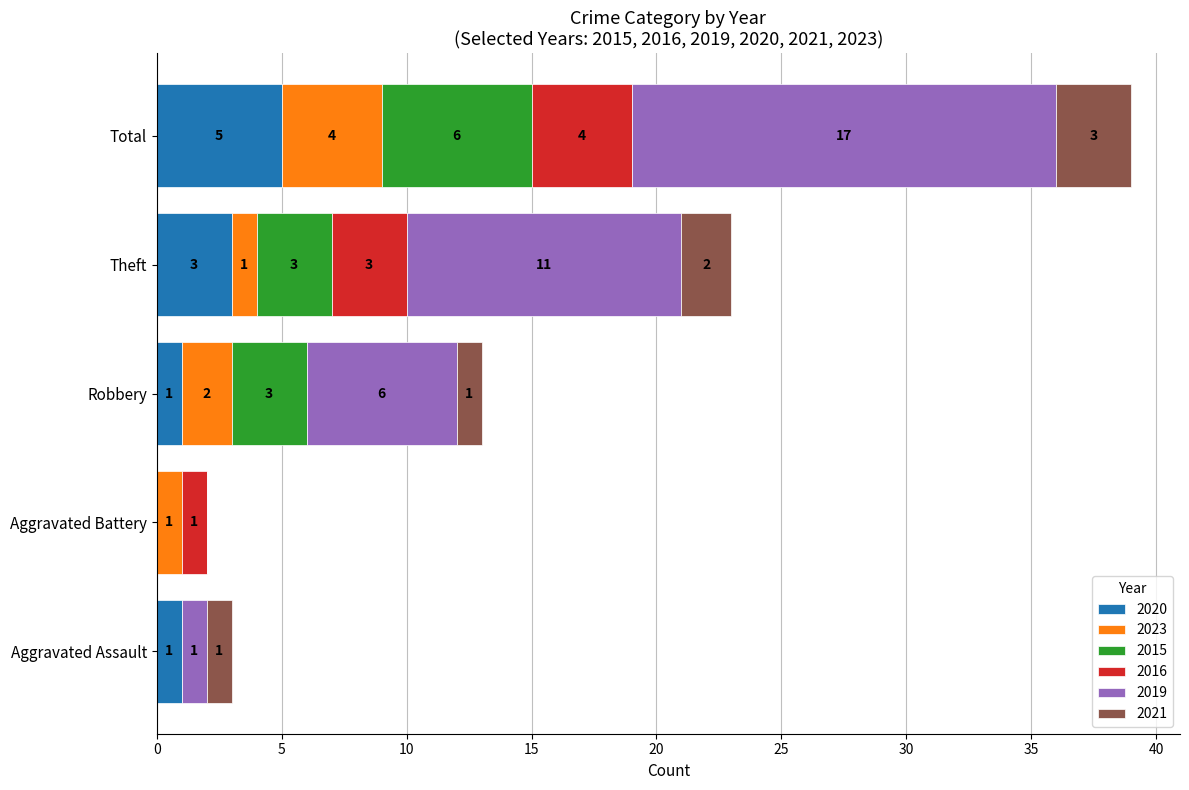

The 2020 series shows -2 at Aggravated Battery. True or false?

False